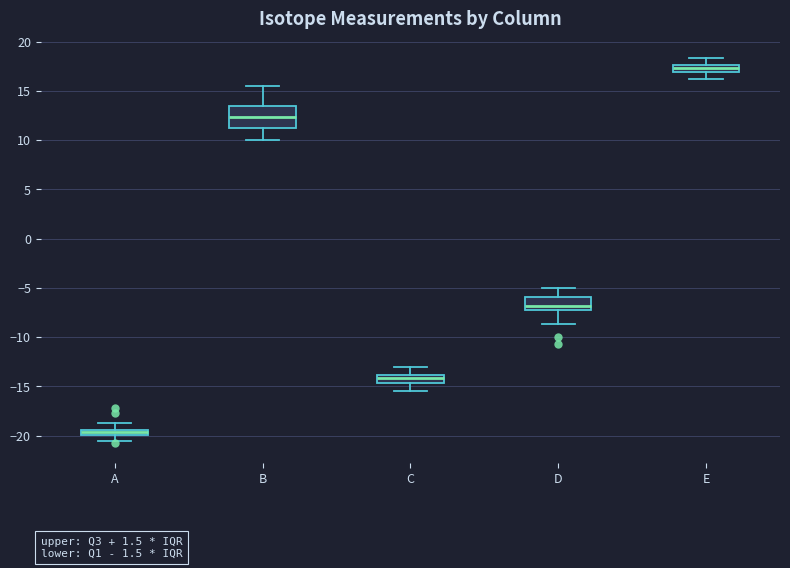

Which box's median line is the highest?

E